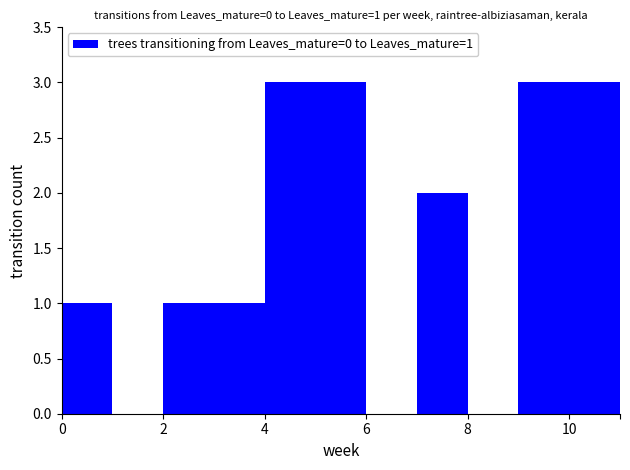

What is the greatest value displayed?

3